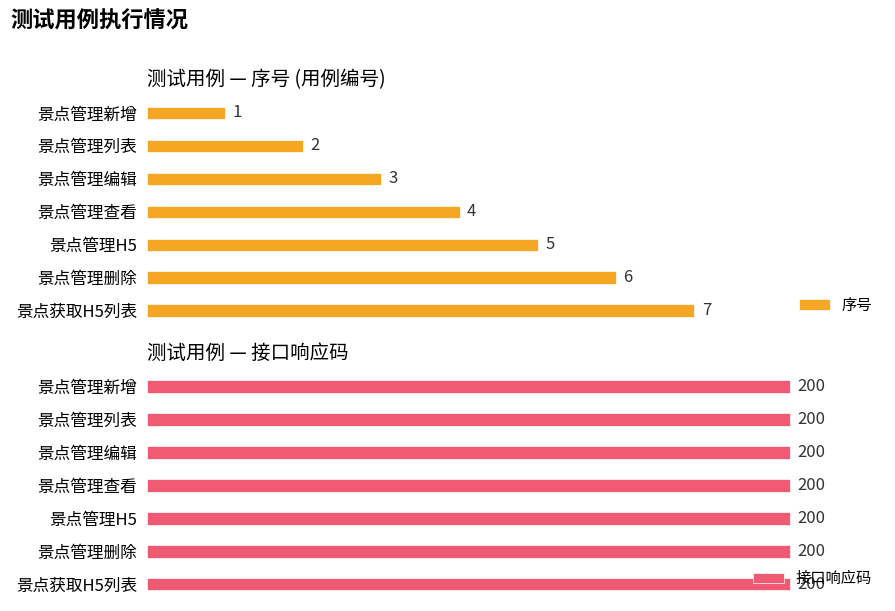

List the labels in order of 序号 value, largest first.

景点获取H5列表, 景点管理删除, 景点管理H5, 景点管理查看, 景点管理编辑, 景点管理列表, 景点管理新增